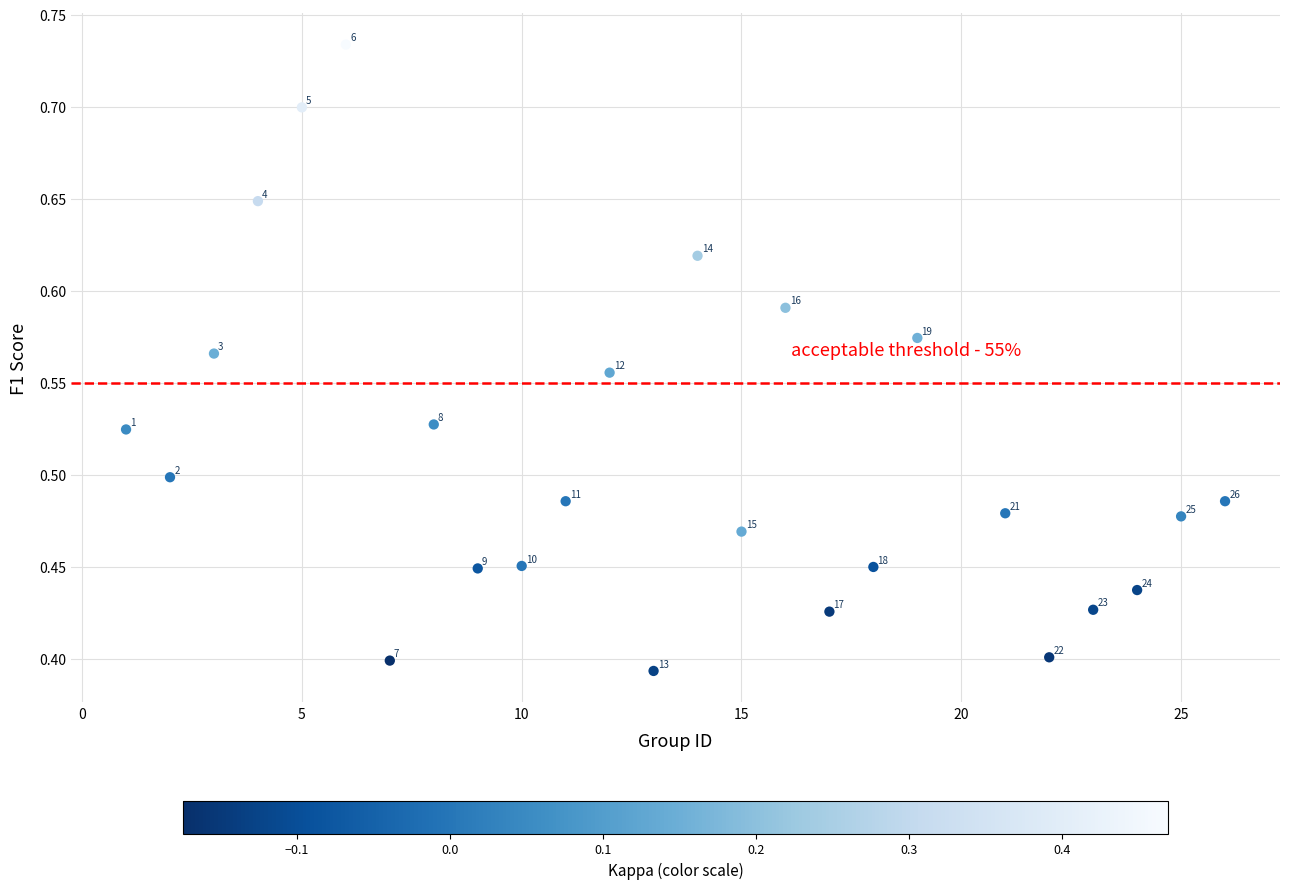

What is the range of X values (max minus min)?

25.0